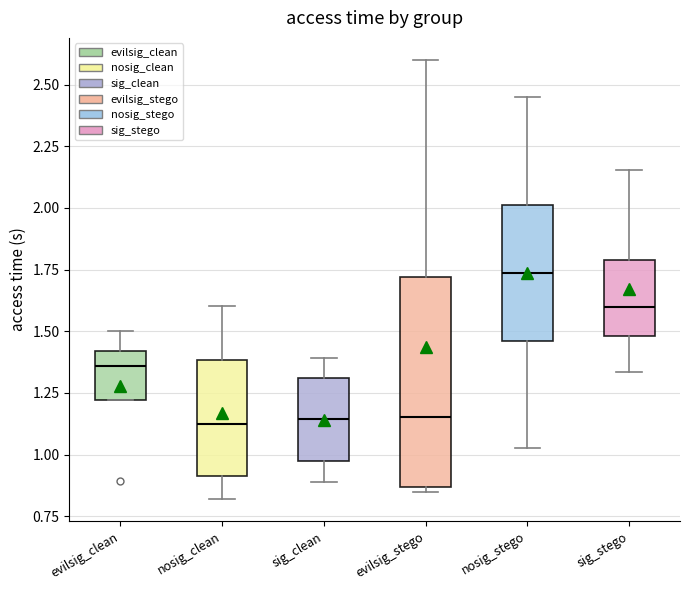

Where is the lower edge of the box for evilsig_clean on the y-axis? The values are not printed on the chart, so give them approximately, as read against the axis.

1.20